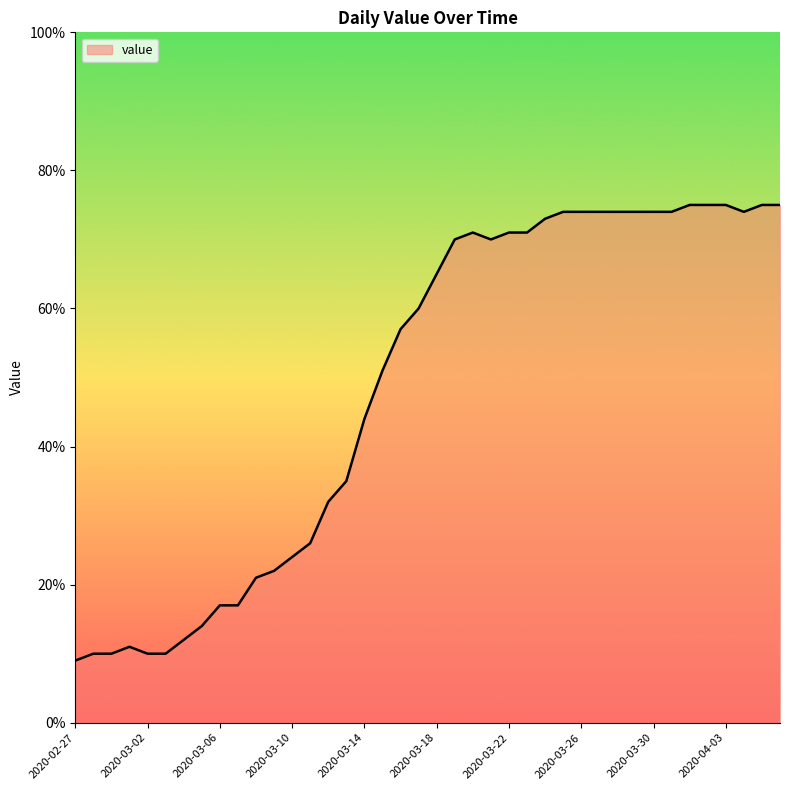

What is the maximum value shown in the chart?

75